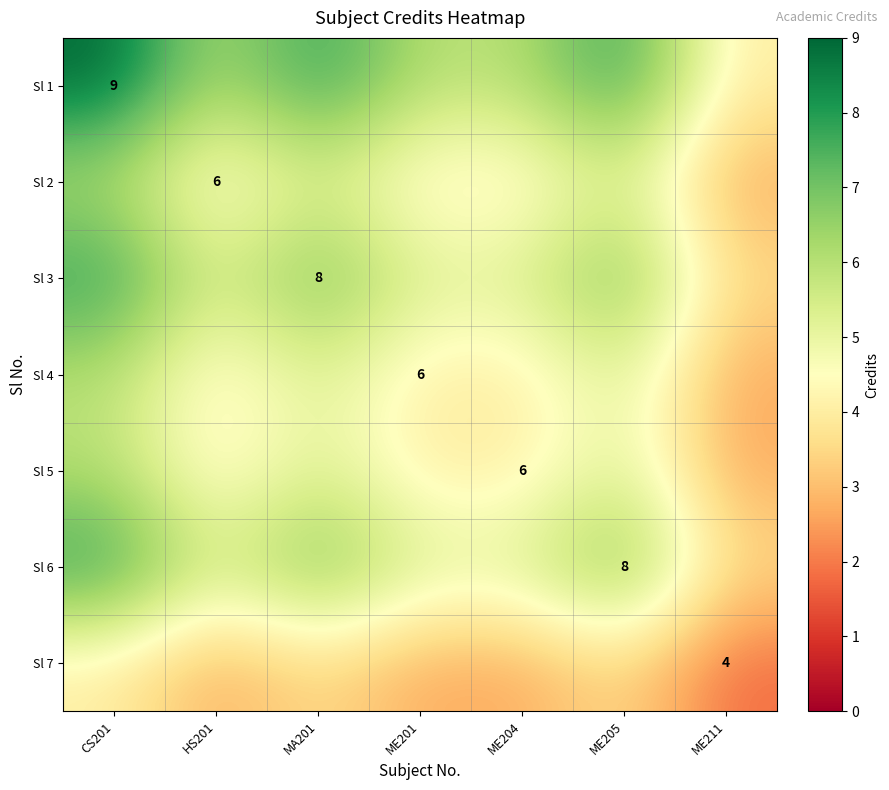

At how many categories does at least one series exceed 6?

3